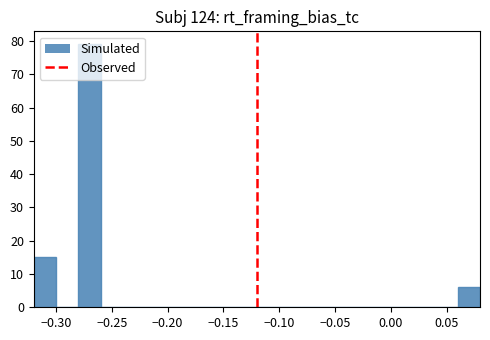

Reading left to right, list every bar in this chart as the range it spans on the x-axis followed by its height. The values are not printed on the chart, so give them approximately, as read against the axis.

-0.32 to -0.30: 15
-0.30 to -0.28: 0
-0.28 to -0.26: 79
-0.26 to -0.24: 0
-0.24 to -0.22: 0
-0.22 to -0.20: 0
-0.20 to -0.18: 0
-0.18 to -0.16: 0
-0.16 to -0.14: 0
-0.14 to -0.12: 0
-0.12 to -0.10: 0
-0.10 to -0.08: 0
-0.08 to -0.06: 0
-0.06 to -0.04: 0
-0.04 to -0.02: 0
-0.02 to 0.00: 0
0.00 to 0.02: 0
0.02 to 0.04: 0
0.04 to 0.06: 0
0.06 to 0.08: 6